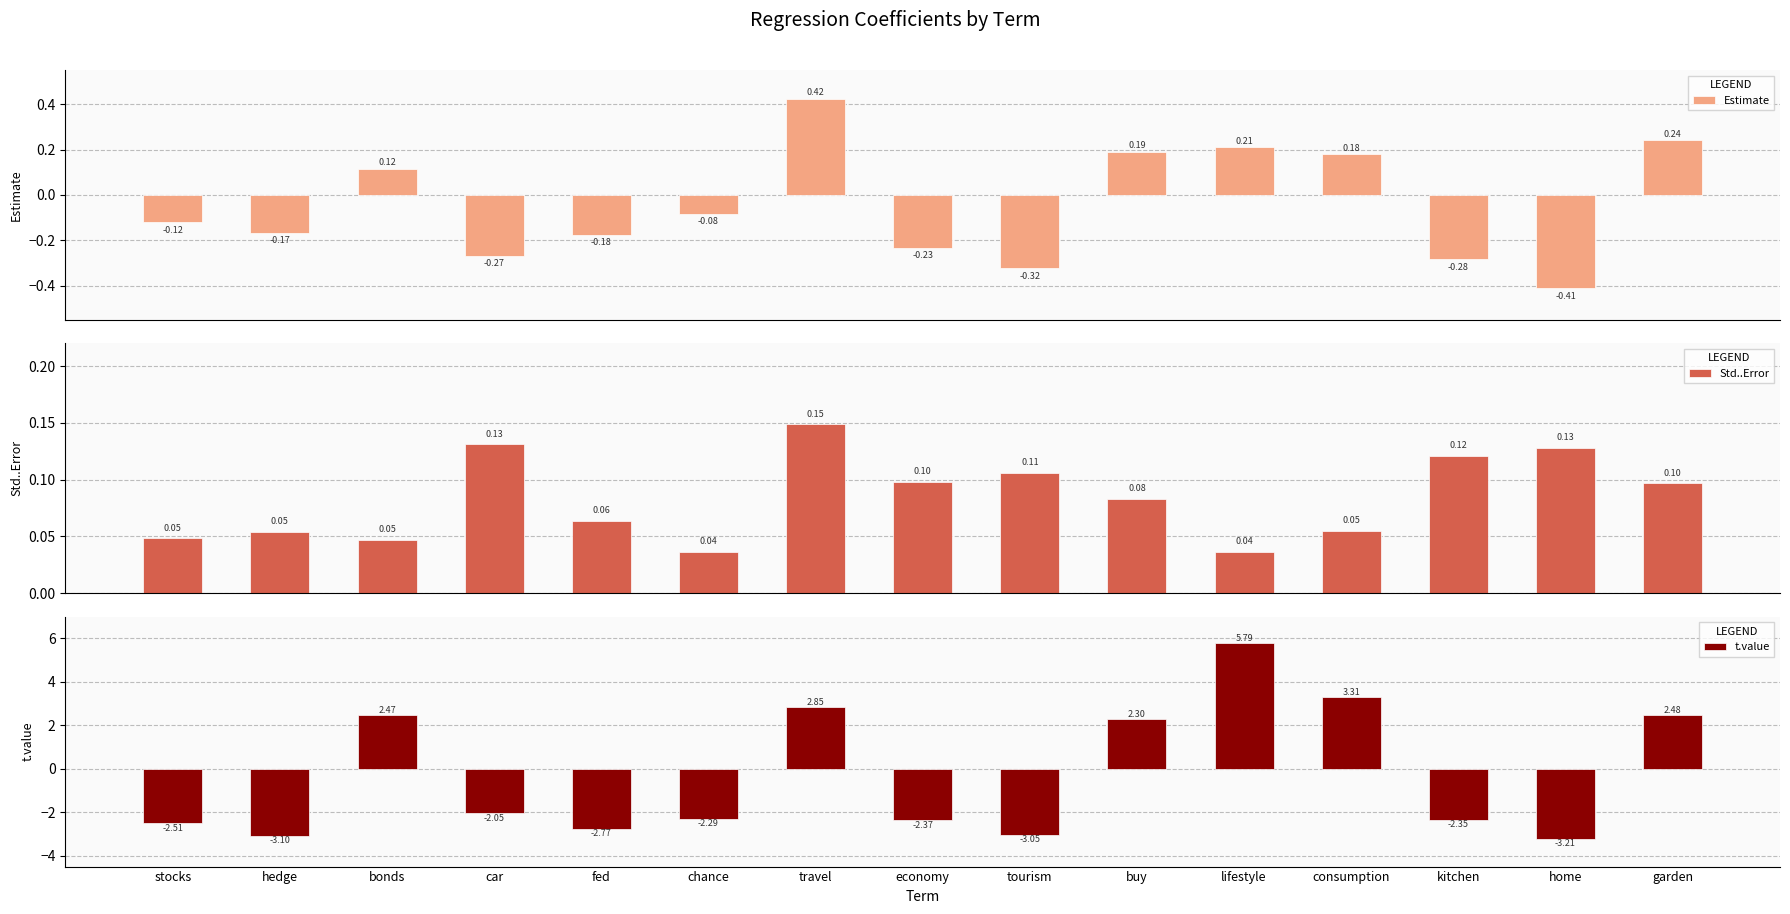

How many series are shown in this chart?

3